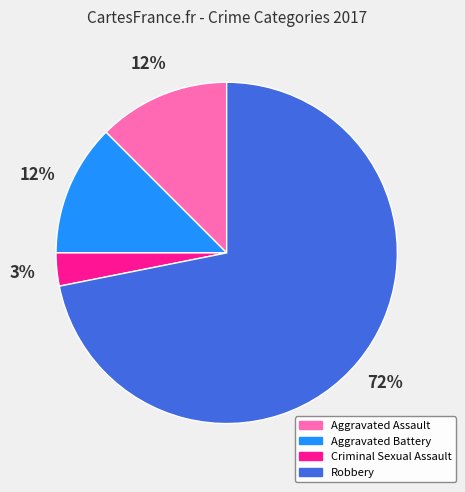

Between Criminal Sexual Assault and Aggravated Battery, which is larger?

Aggravated Battery